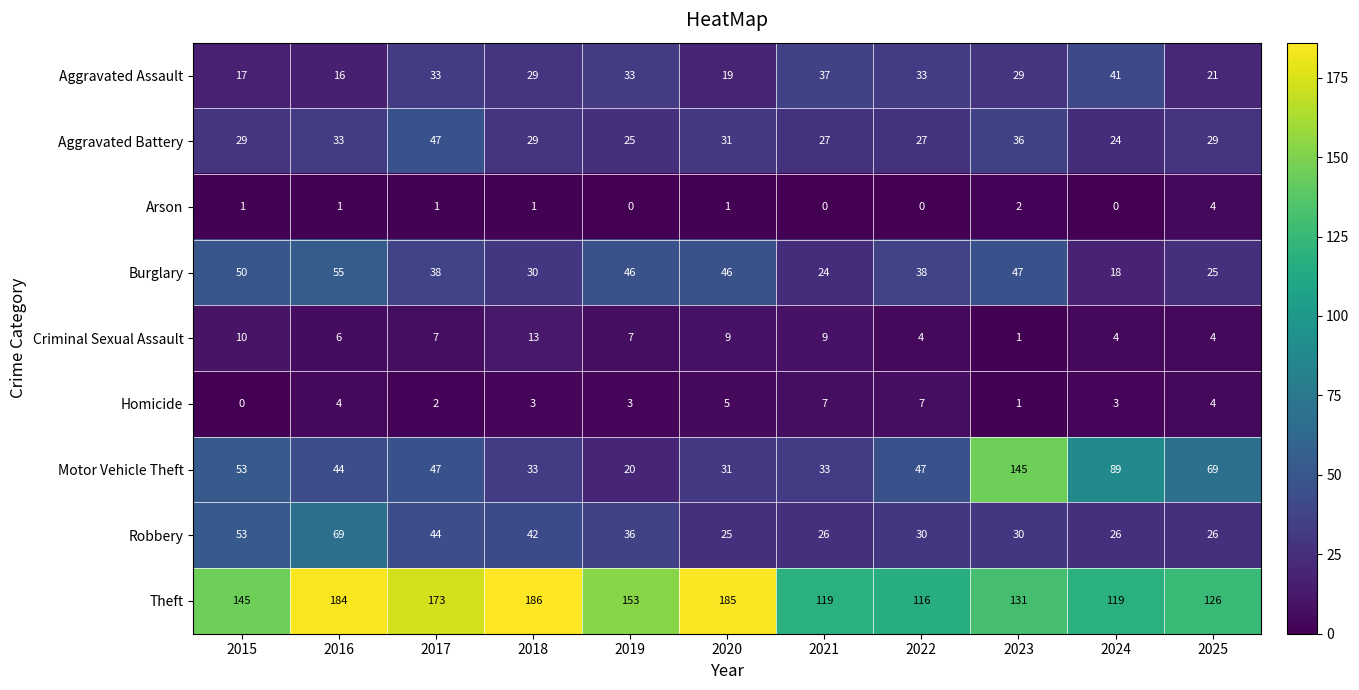

How many data points does each series have?

11